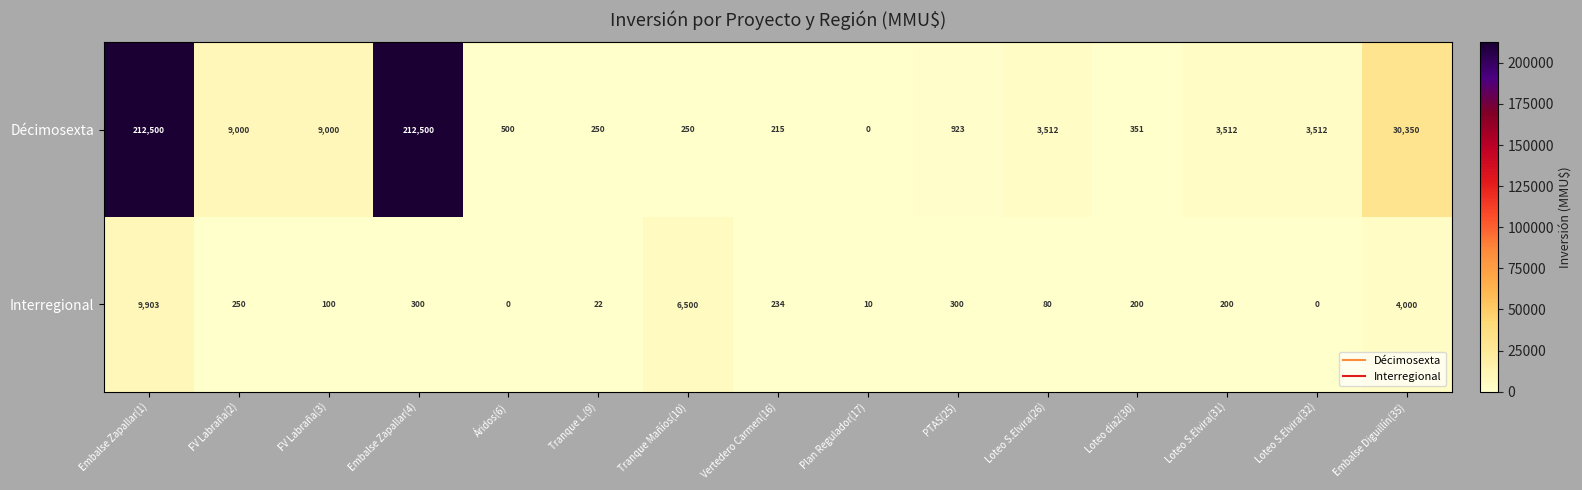

What is the difference between the Décimosexta values at Tranque Mañíos(10) and Embalse Zapallar(4)?

212250